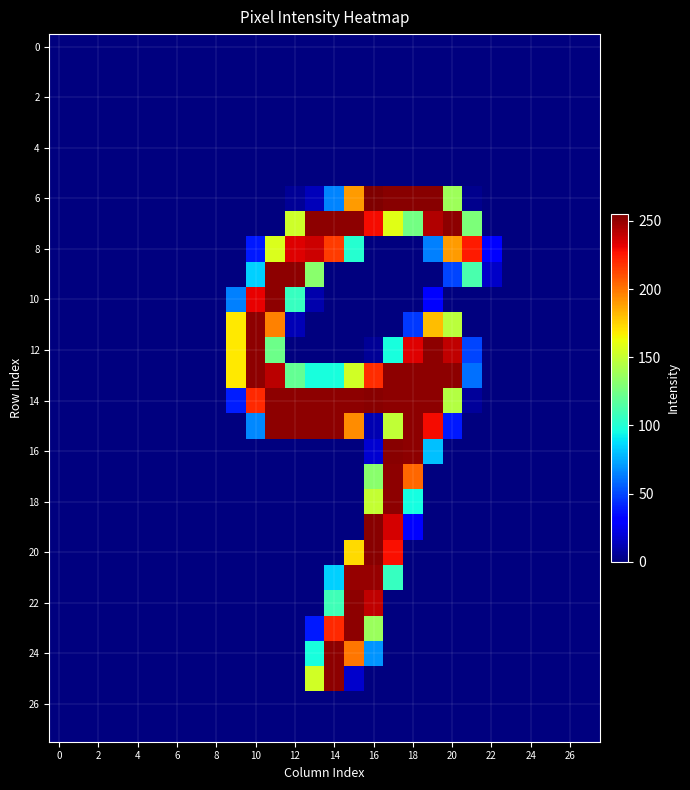

Which series has the largest total across all categories?

14